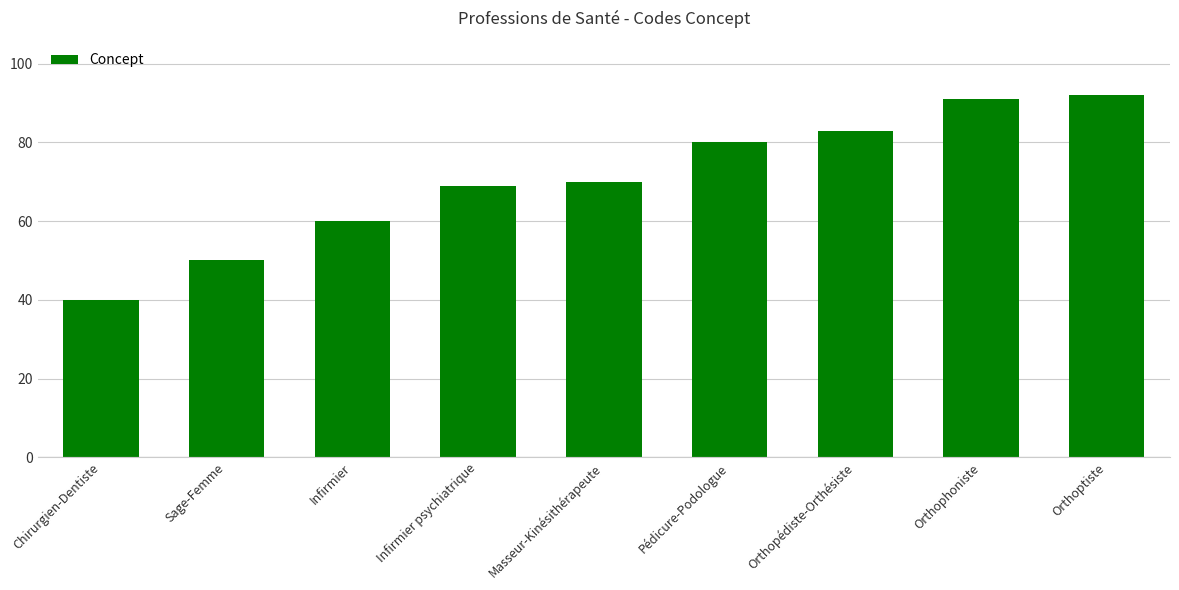

Reading left to right, list all the values displayed in this chart.

Chirurgien-Dentiste=40	Sage-Femme=50	Infirmier=60	Infirmier psychiatrique=69	Masseur-Kinésithérapeute=70	Pédicure-Podologue=80	Orthopédiste-Orthésiste=83	Orthophoniste=91	Orthoptiste=92